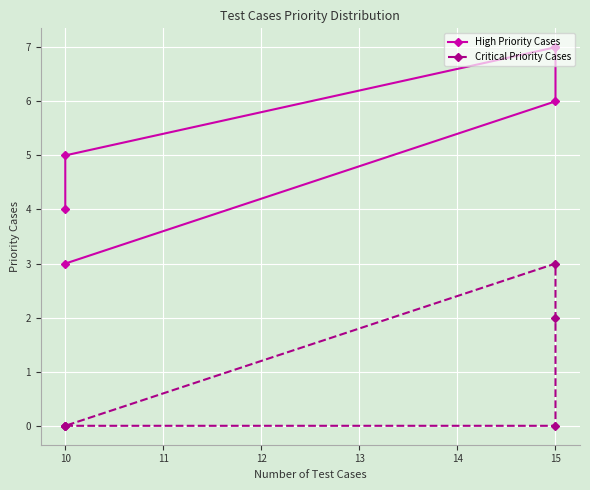

What is the difference between the maximum and minimum values in the Critical Priority Cases series?

3